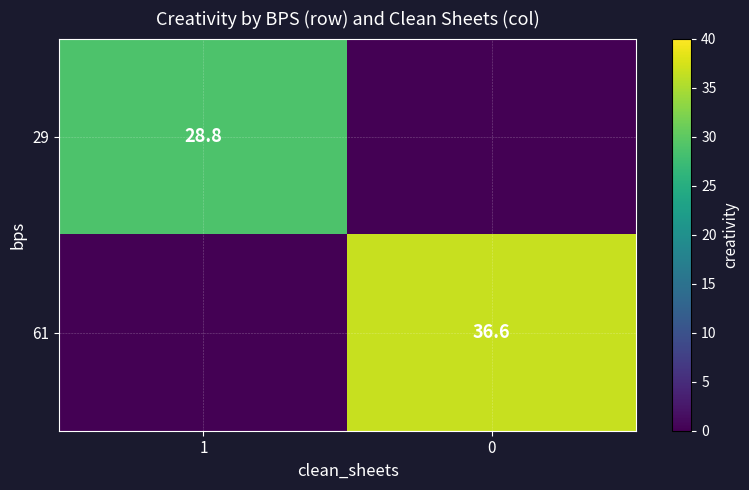

Is it true that 61 equals 20.7 at 0?

False